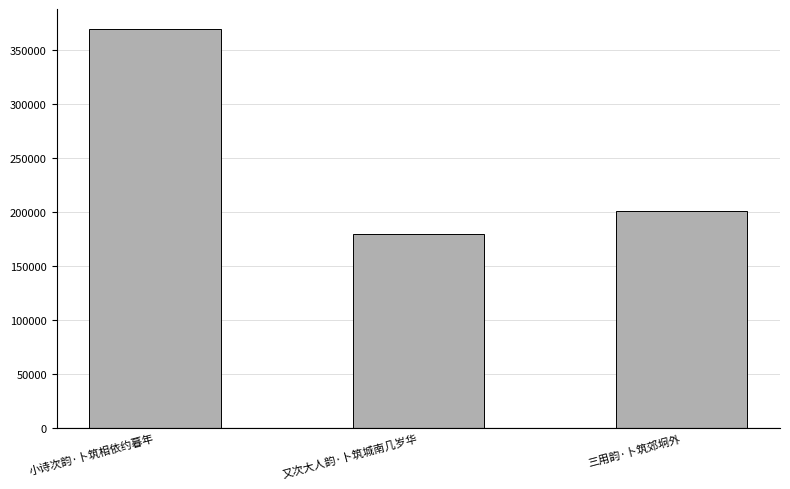

What is the difference between the values at 又次大人韵·卜筑城南几岁华 and 小诗次韵·卜筑相依约暮年?

189631